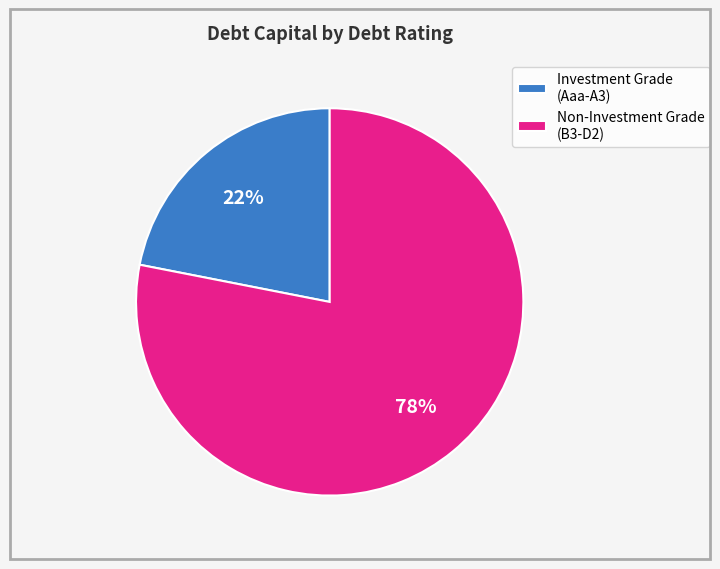

Is there a majority slice in this chart?

Yes